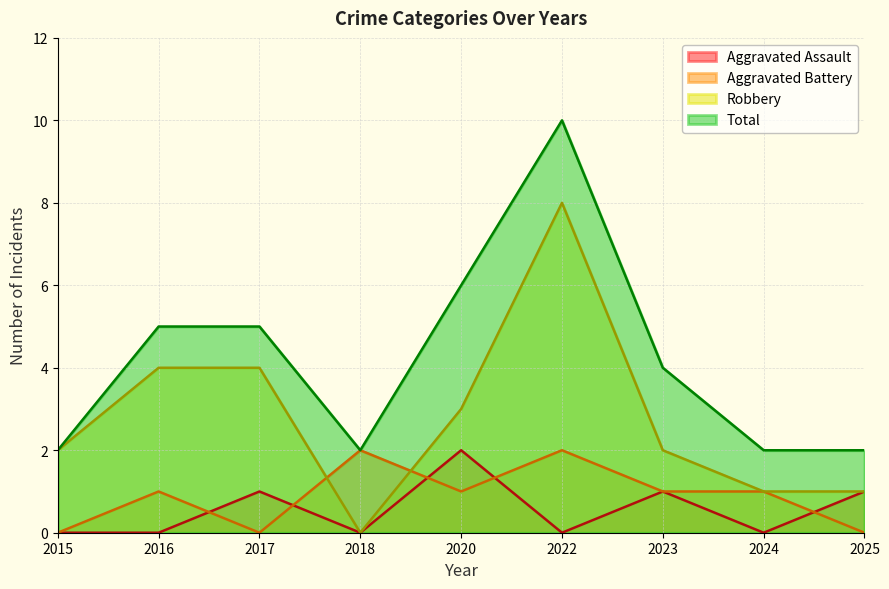

Reading right to left, what are all the values shown in this chart?

Aggravated Assault: 2025=1	2024=0	2023=1	2022=0	2020=2	2018=0	2017=1	2016=0	2015=0
Aggravated Battery: 2025=0	2024=1	2023=1	2022=2	2020=1	2018=2	2017=0	2016=1	2015=0
Robbery: 2025=1	2024=1	2023=2	2022=8	2020=3	2018=0	2017=4	2016=4	2015=2
Total: 2025=2	2024=2	2023=4	2022=10	2020=6	2018=2	2017=5	2016=5	2015=2